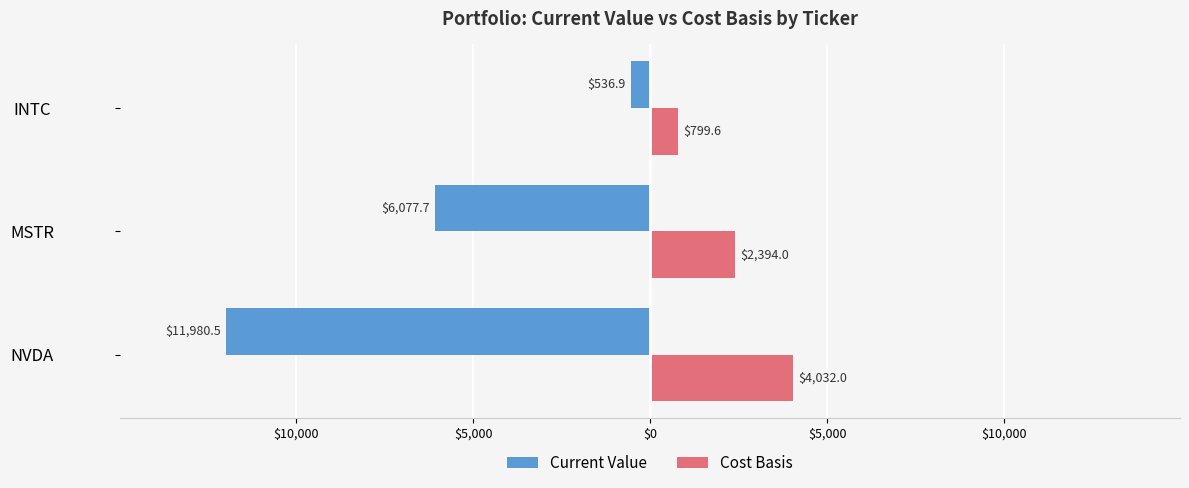

What are all the series names shown in the legend?

Current Value, Cost Basis